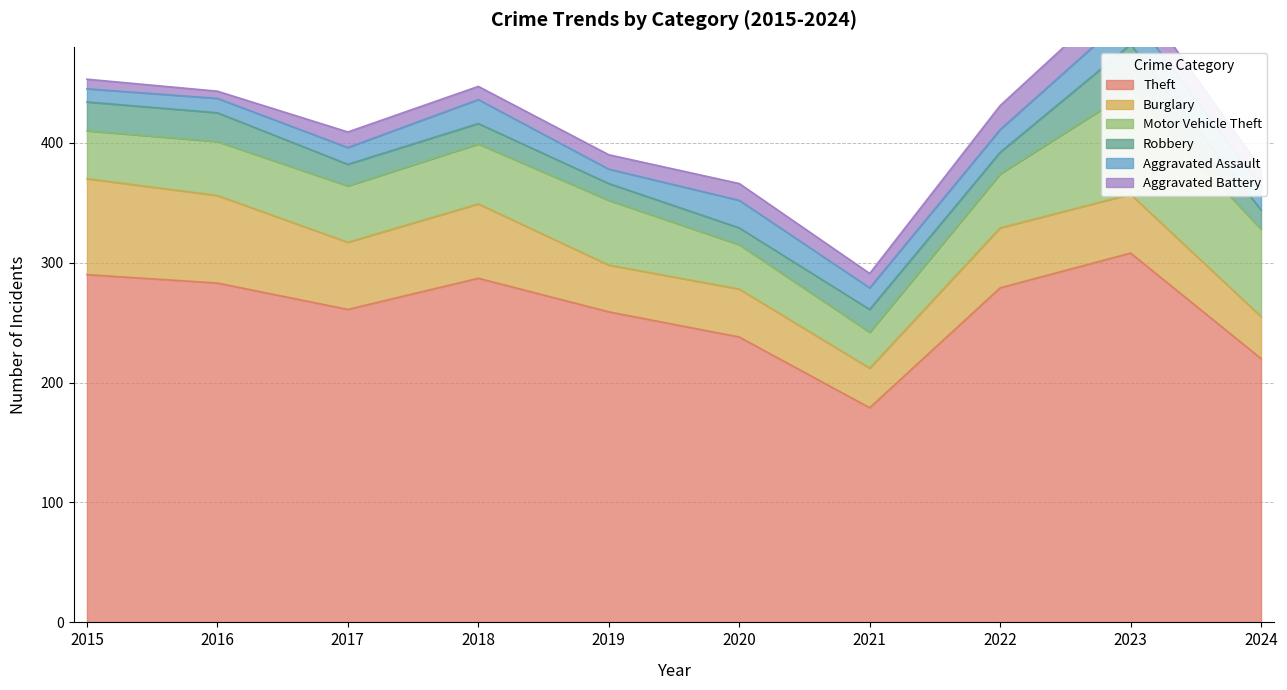

Which series ends up on top after the final intersection of Robbery and Aggravated Assault?

Aggravated Assault